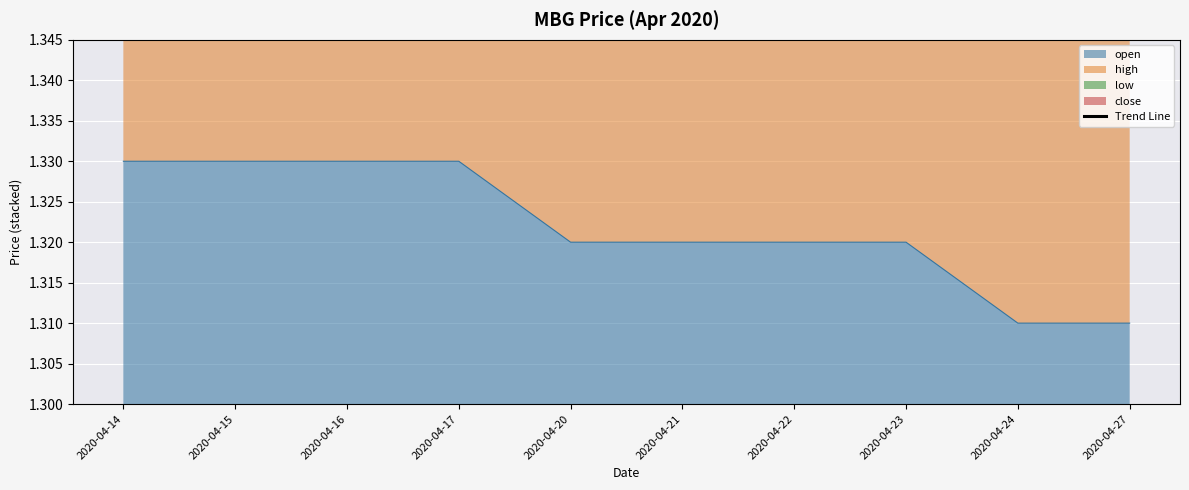

Is it true that the value at 2020-04-27 is 9.0?

False